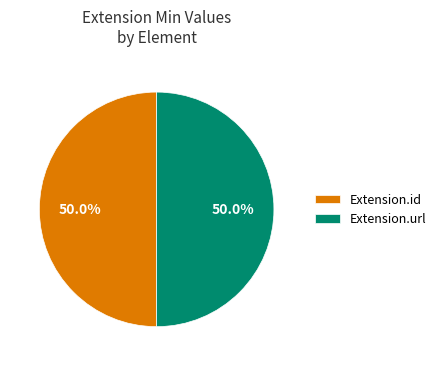

What portion of the pie excludes Extension.id?

50.0%